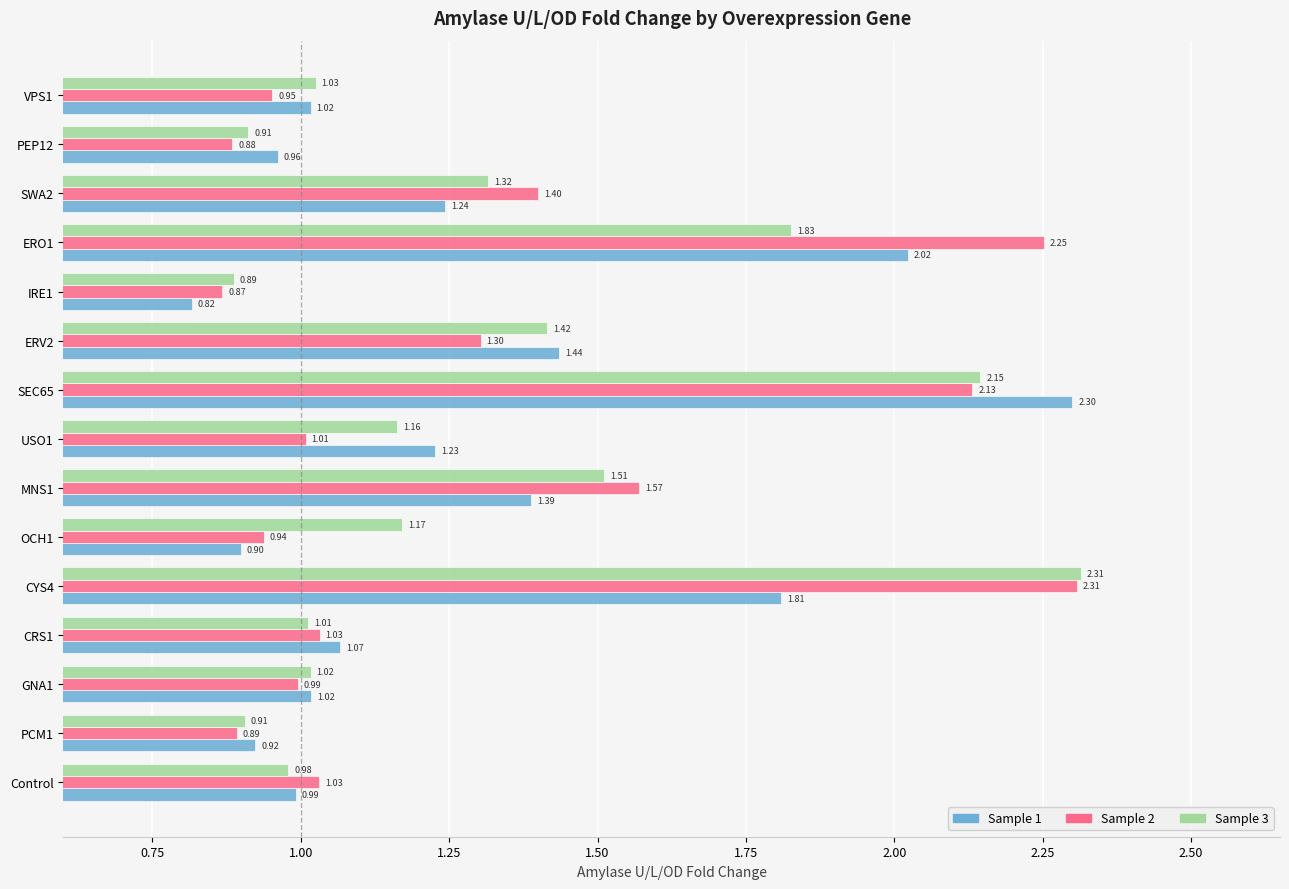

At which category does the chart reach its minimum across all series?

IRE1